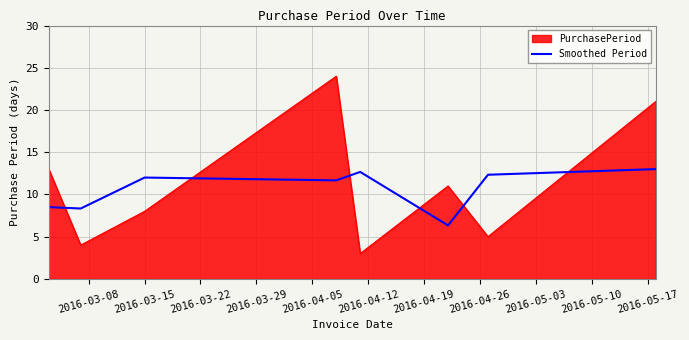

After their last crossing, which series has the higher values: PurchasePeriod or Smoothed Period?

PurchasePeriod